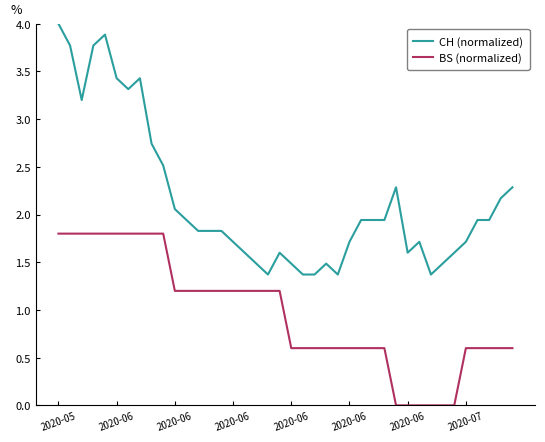

What are all the series names shown in the legend?

CH (normalized), BS (normalized)